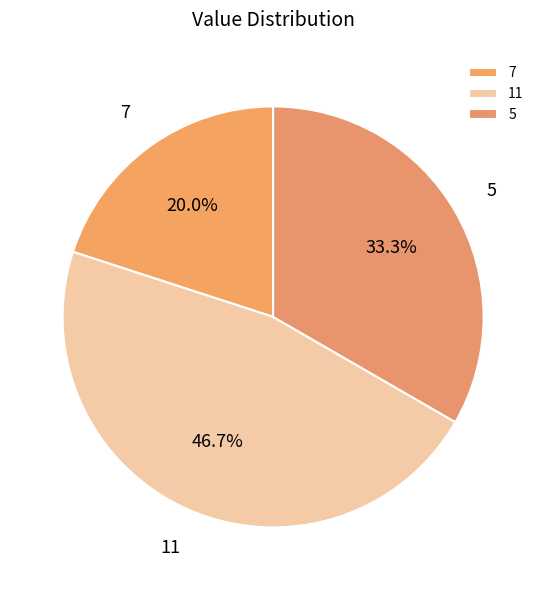

Rank the categories by value from lowest to highest.

7, 5, 11